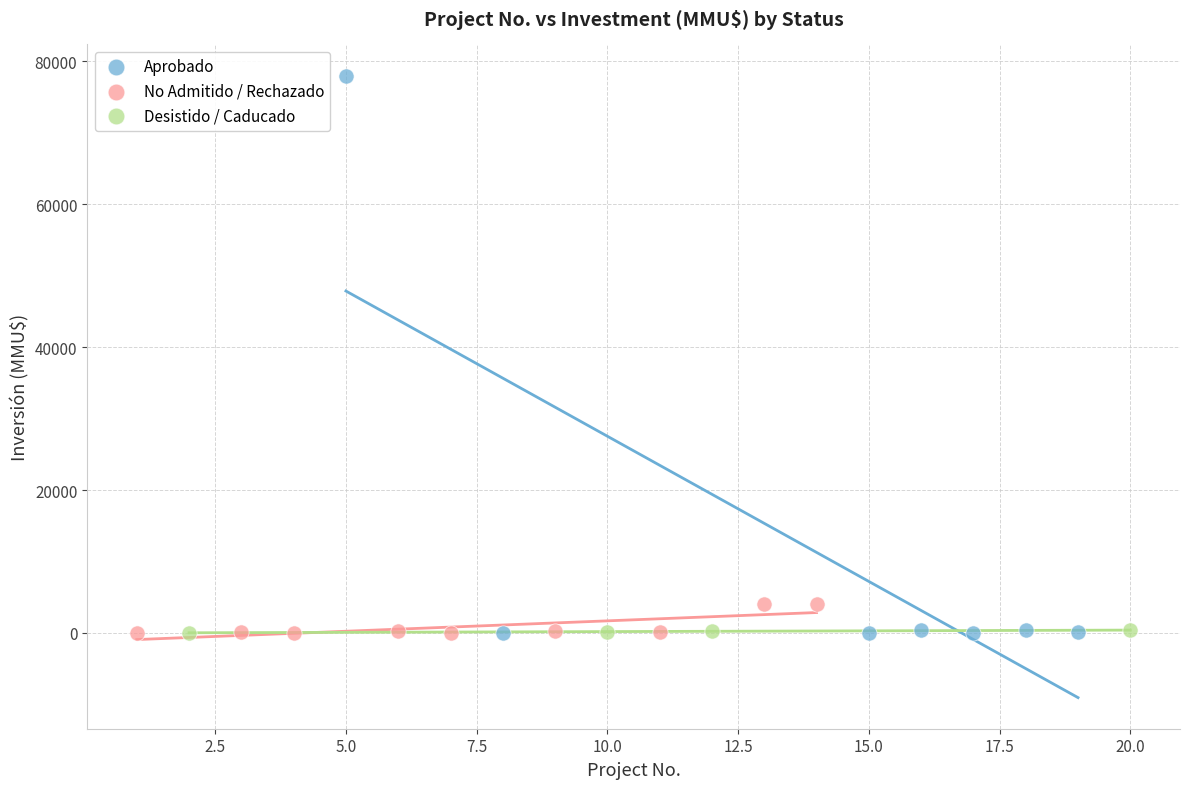

Which series has the widest spread of Y values?

Aprobado